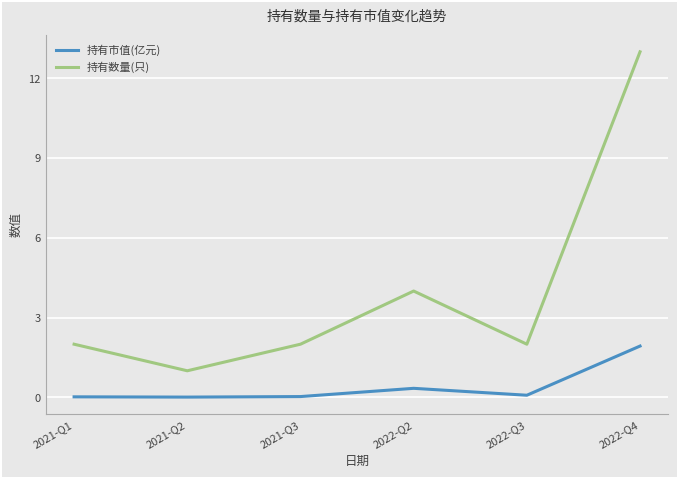

List the series in order of their overall mean, highest first.

持有数量(只), 持有市值(亿元)